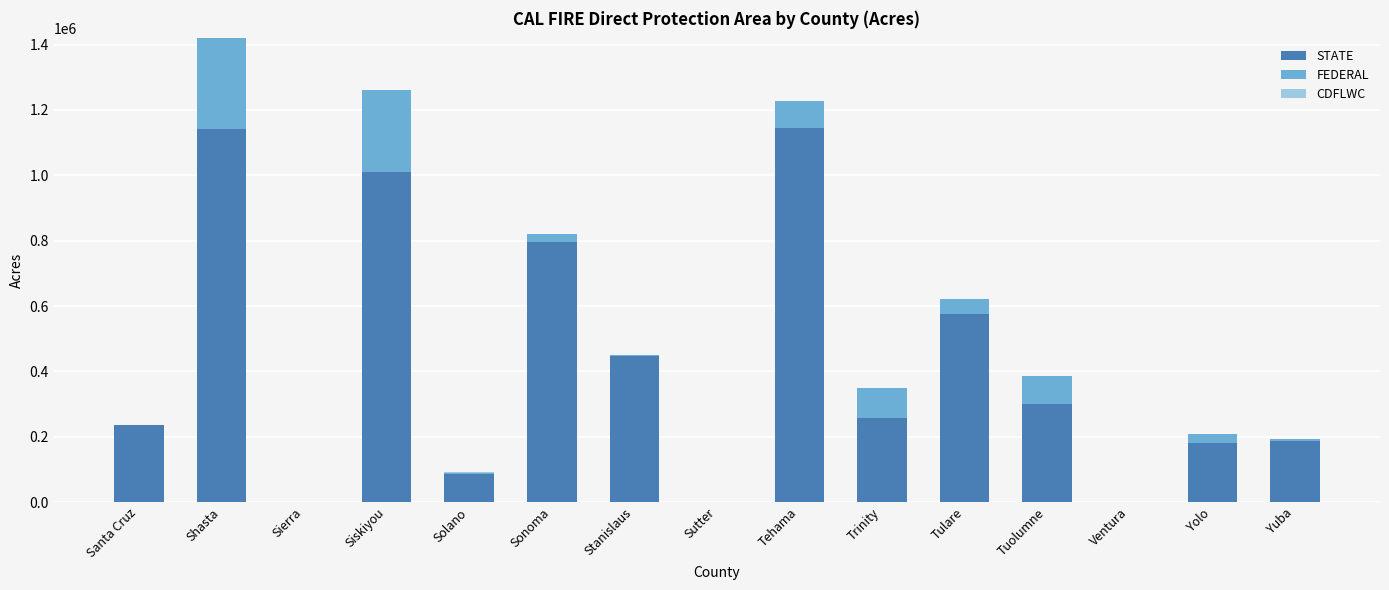

At which category is the sum across all series the highest?

Shasta